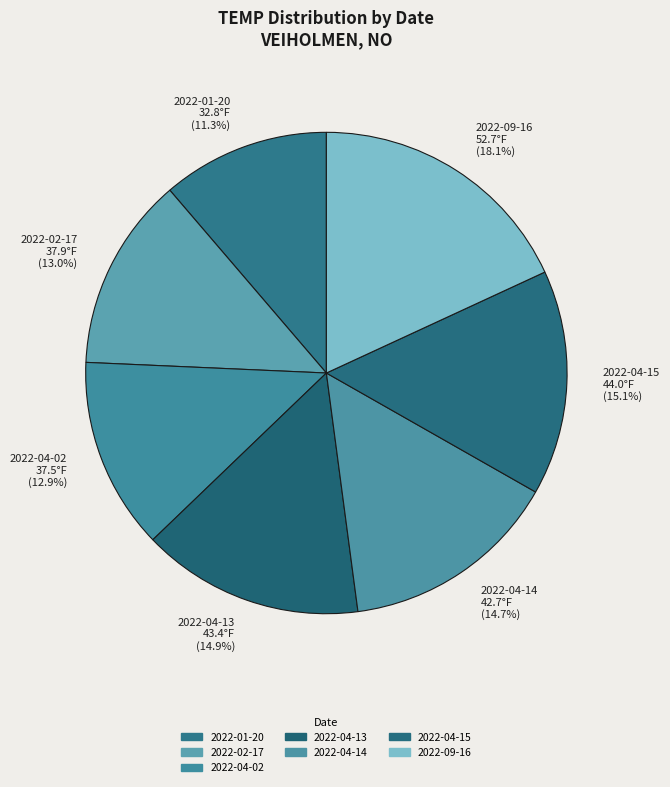

Between 2022-09-16 and 2022-04-13, which is larger?

2022-09-16